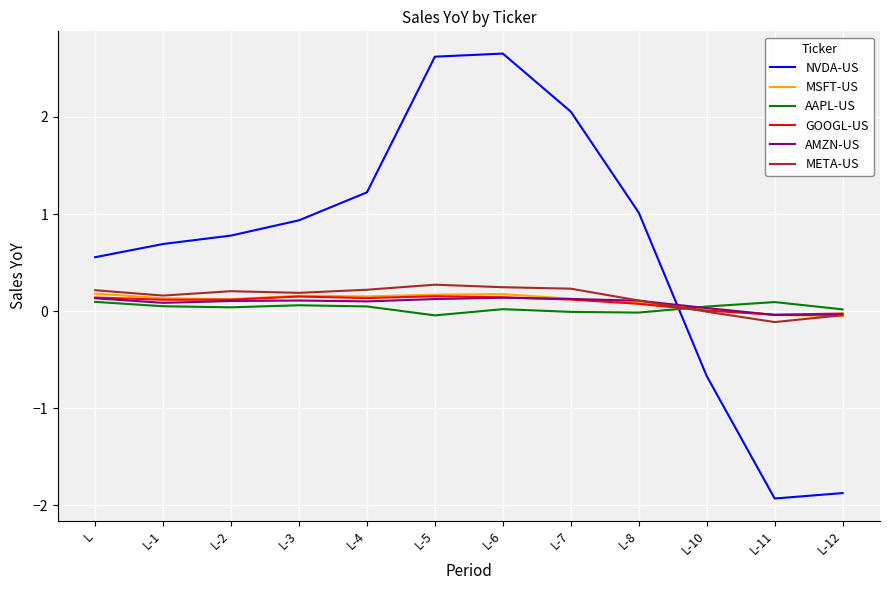

Which series has the largest total across all categories?

NVDA-US